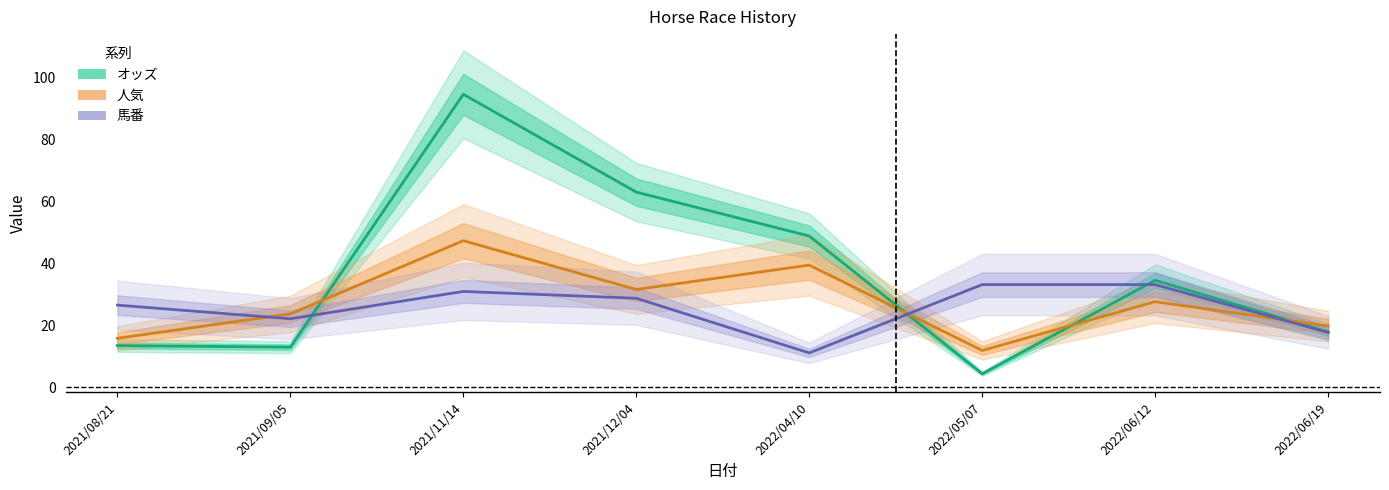

In 馬番, how many points are lower than both neighbors (excluding endpoints)?

2